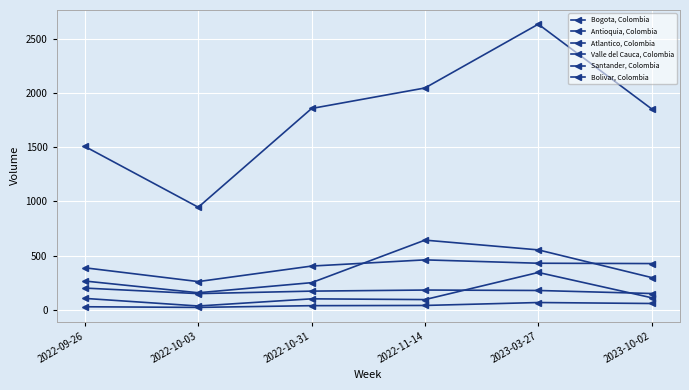

What is the greatest value displayed?

2633